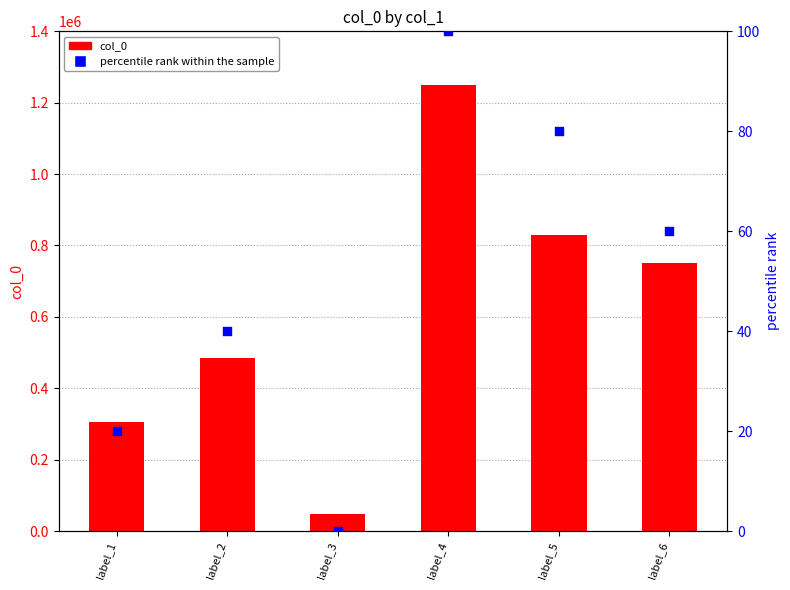

Which series has the largest total across all categories?

col_0